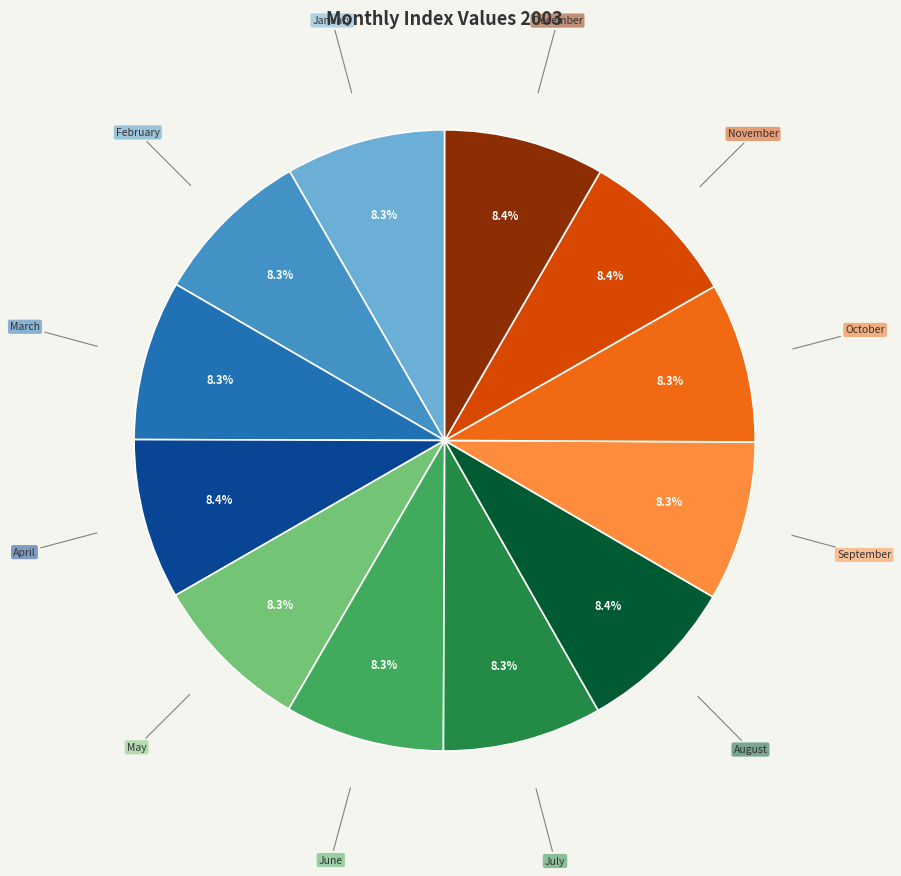

What is the ratio of the value at September to the value at November?

1.0